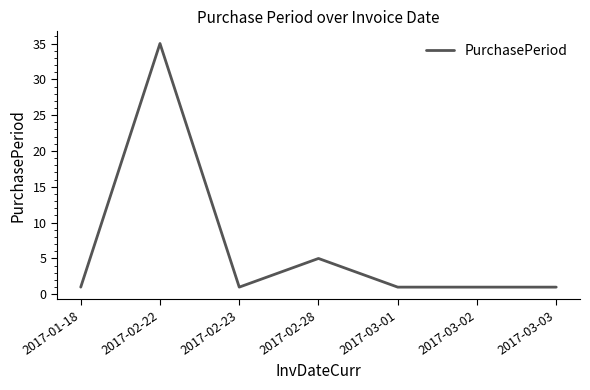

What is the smallest value displayed?

1